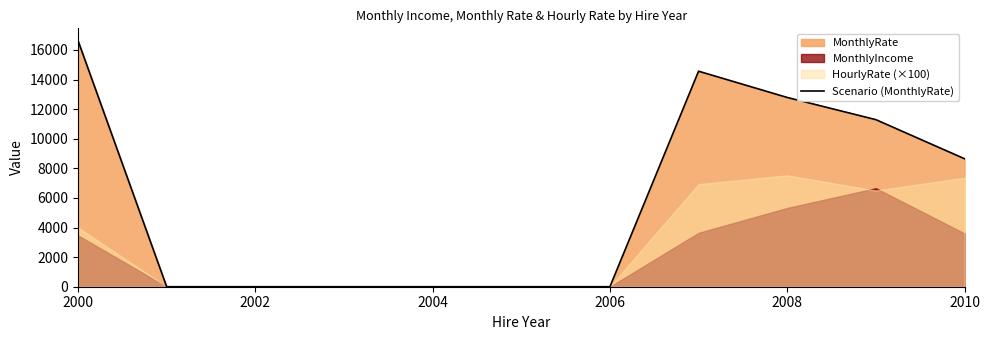

Is it true that Scenario (MonthlyRate) equals 8650.7 at 2010?

True